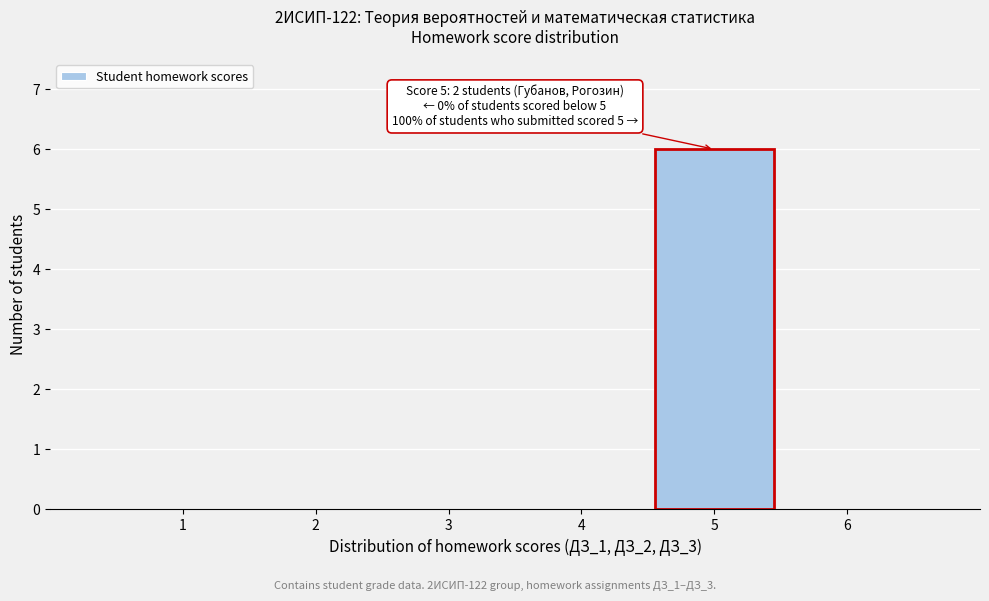

Which range on the x-axis has the tallest bar?

4.5 to 5.5